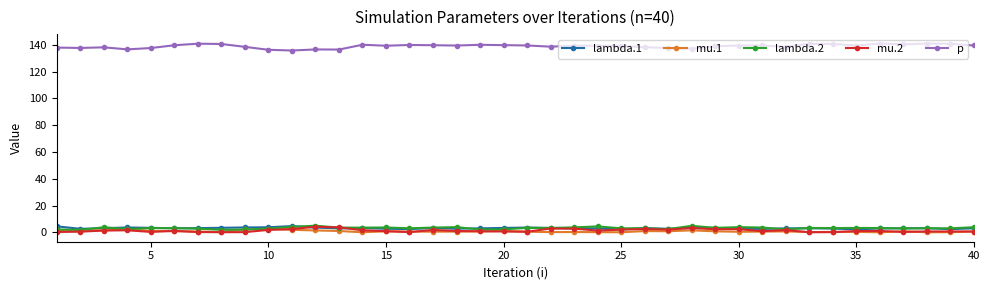

At how many categories does at least one series exceed 25?

40